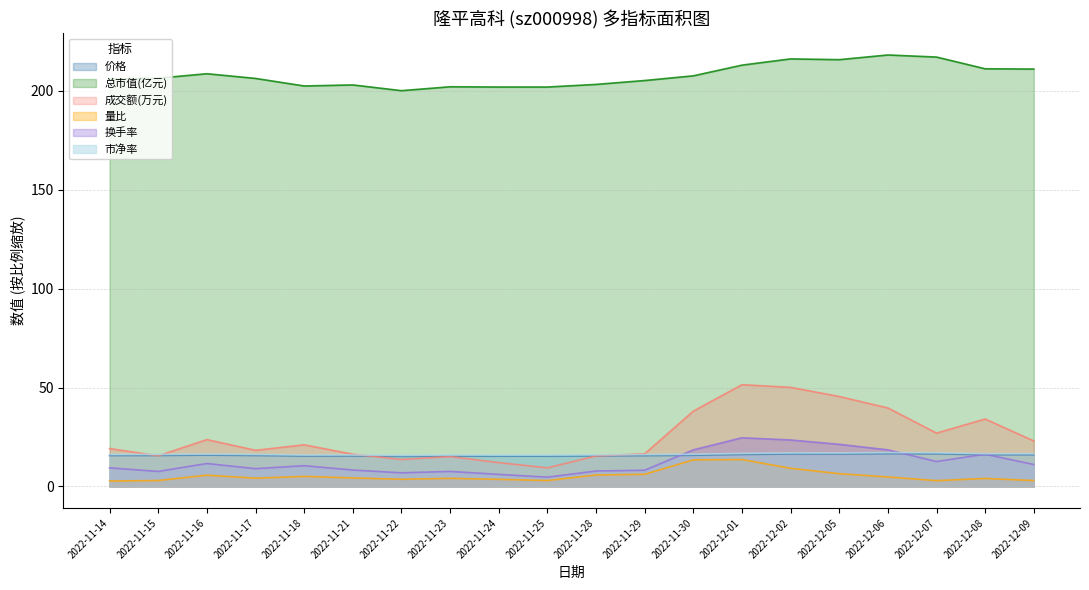

Between which two adjacent categories do 成交额(万元) and 价格 first intersect?

2022-11-14 and 2022-11-15